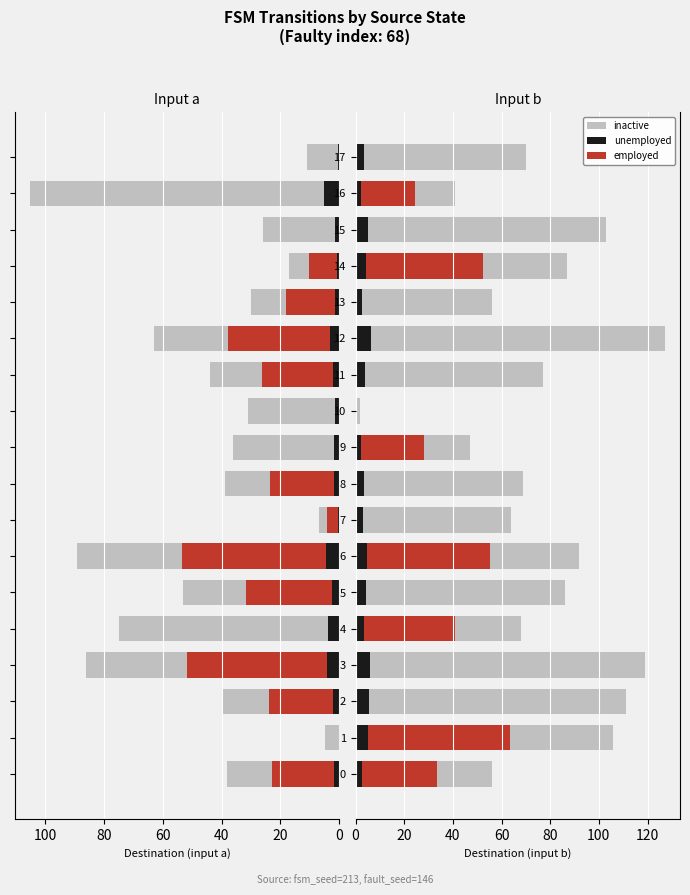

What are all the series names shown in the legend?

inactive, employed, unemployed